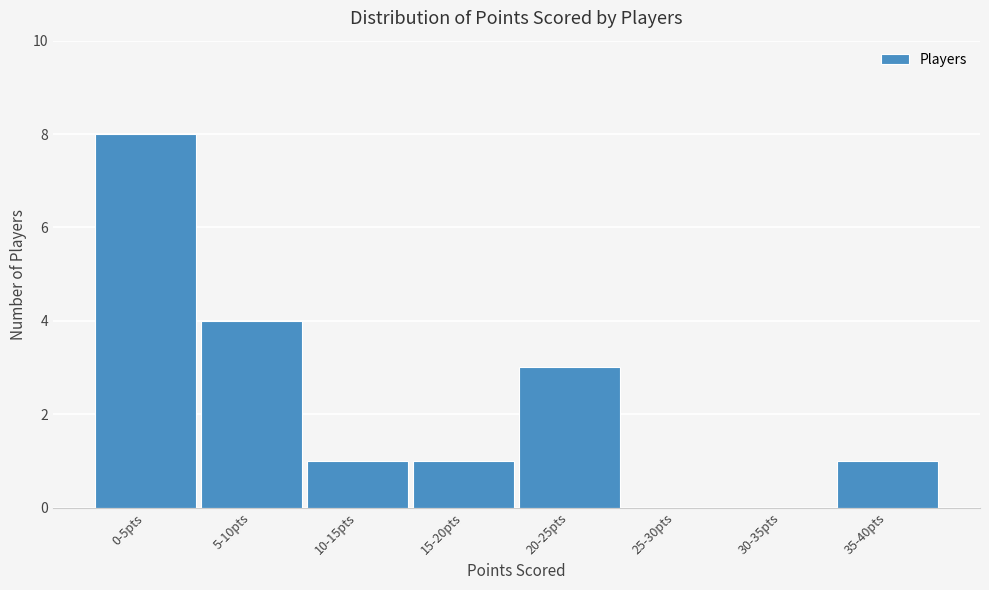

Reading left to right, transcribe all the data shown in this chart.

0-5pts=8	5-10pts=4	10-15pts=1	15-20pts=1	20-25pts=3	25-30pts=0	30-35pts=0	35-40pts=1